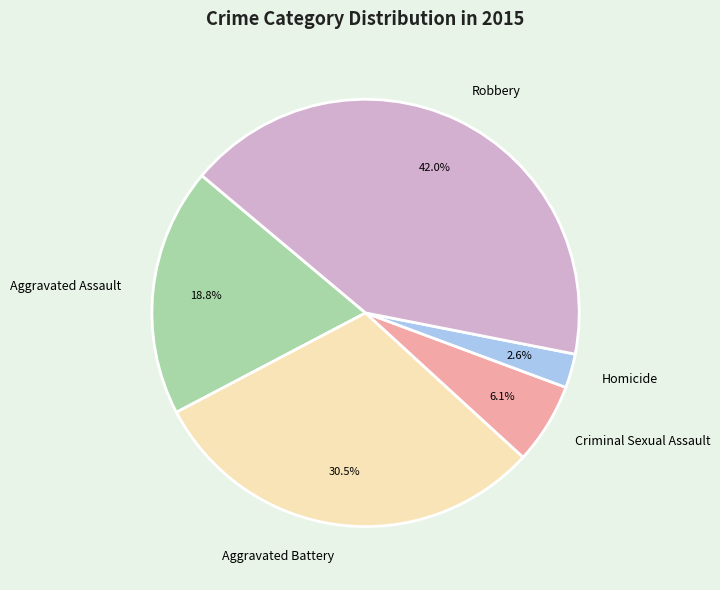

How many slices are in this pie chart?

5